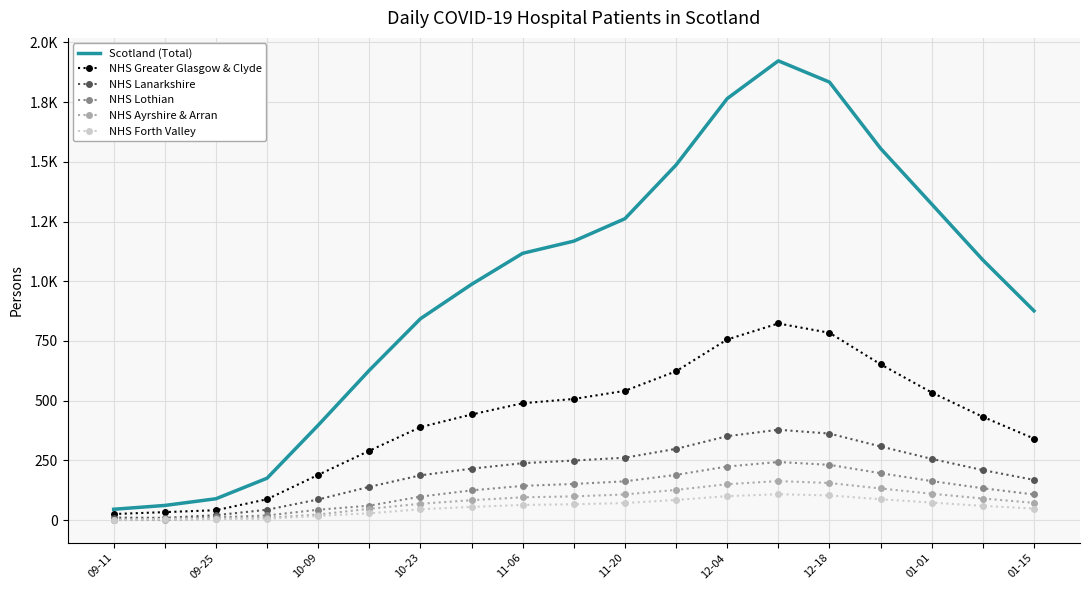

What are all the series names shown in the legend?

Scotland (Total), NHS Greater Glasgow & Clyde, NHS Lanarkshire, NHS Lothian, NHS Ayrshire & Arran, NHS Forth Valley